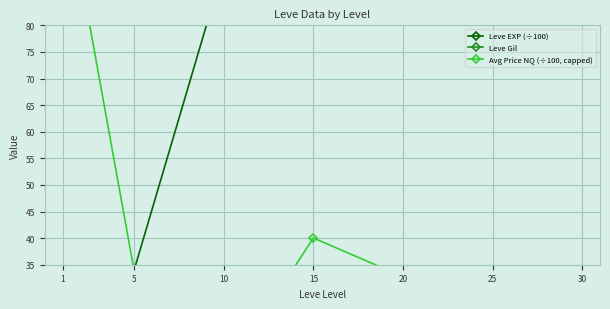

Reading left to right, transcribe all the data shown in this chart.

Leve EXP (÷100): 12.1	34.0	91.1	175.6	168.7	283.9	364.9
Leve Gil: 113.3	180.0	202.8	241.3	257.0	329.7	320.8
Avg Price NQ (÷100, capped): 108.2	33.8	14.1	40.0	32.8	27.4	6.4